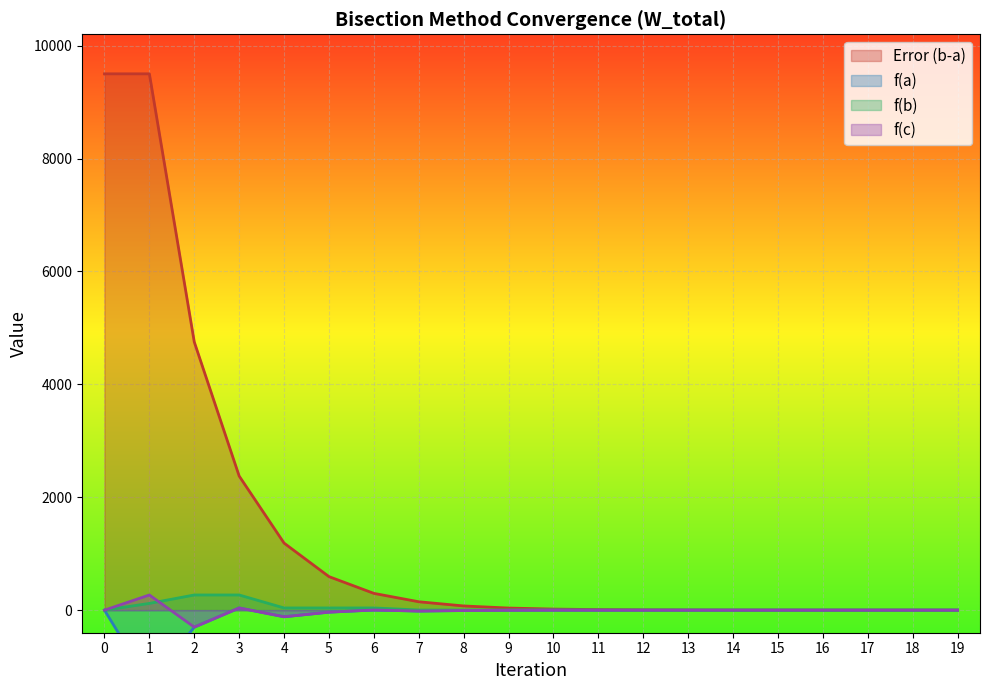

Rank the series by their maximum value, from highest to lowest.

Error (b-a), f(b), f(c), f(a)